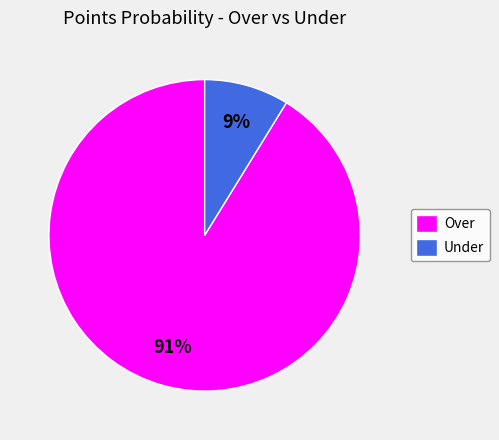

To the nearest percent, what is the difference between the largest and smallest slice percentages?

82%